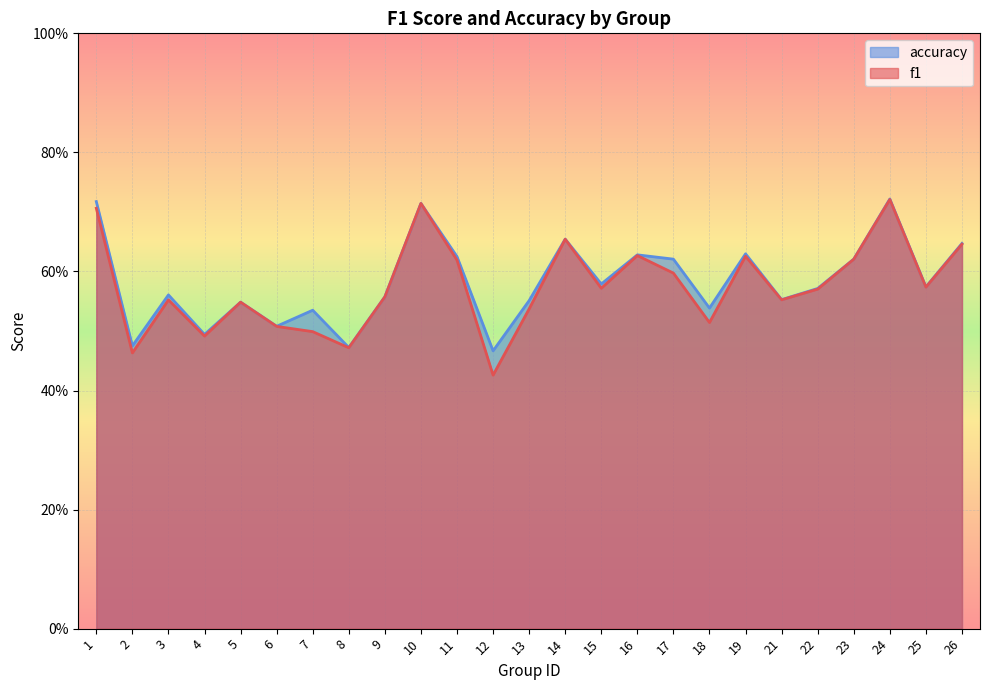

Which series has the largest total across all categories?

accuracy